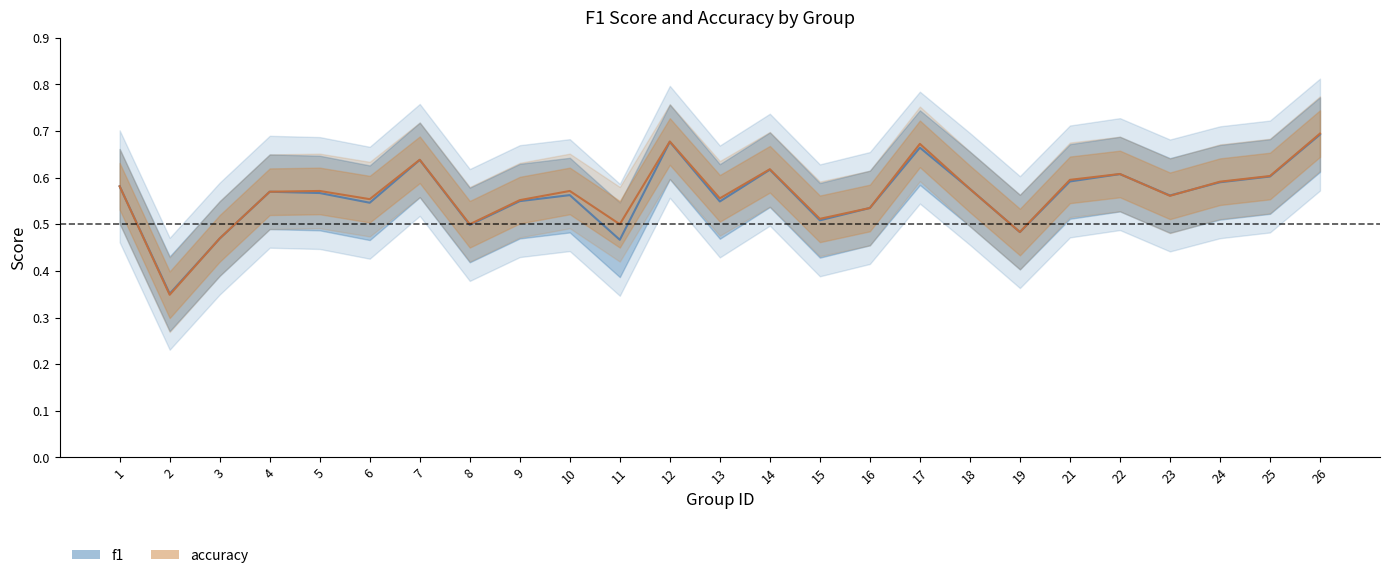

Between 6 and 7, which series saw the biggest shift?

f1